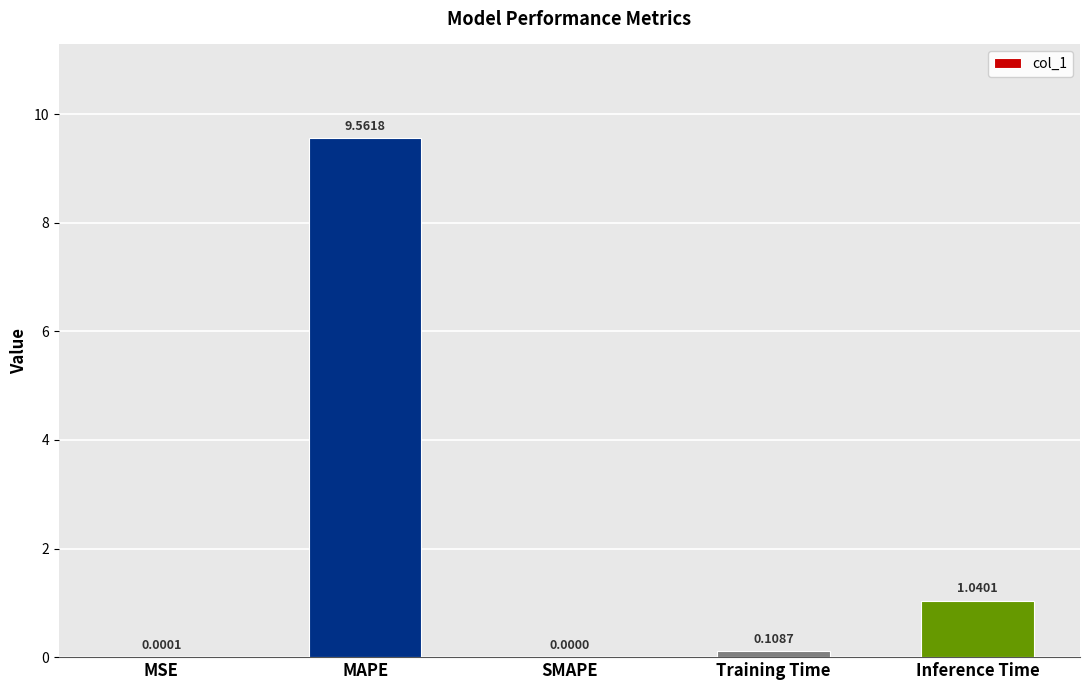

What is the sum of all values?

10.7